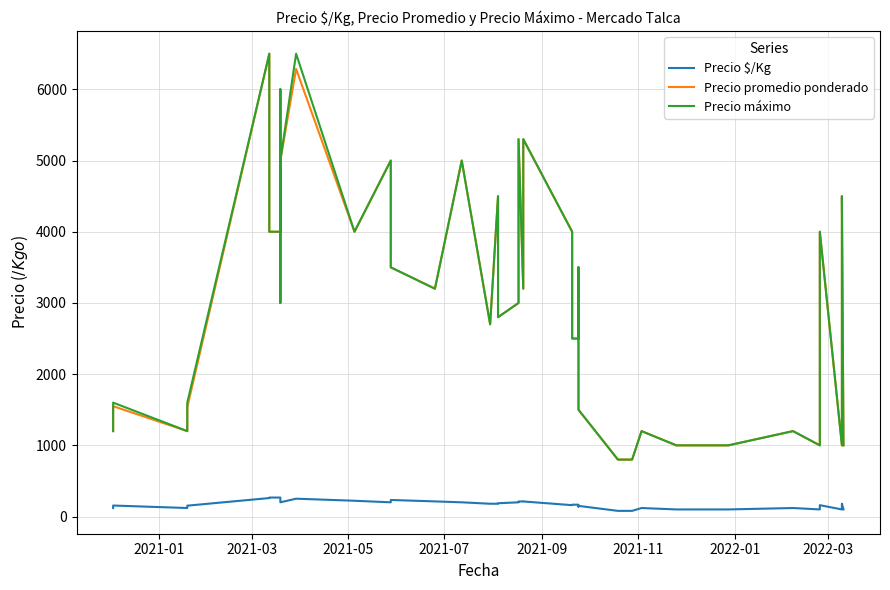

Where is the first local minimum for Precio máximo?

2021-05